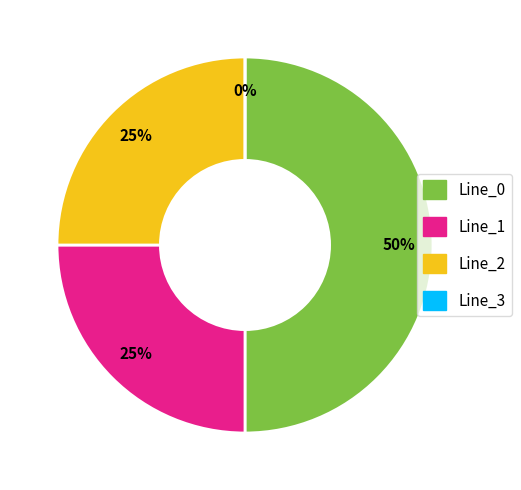

What is the smallest slice in the pie chart?

Line_3